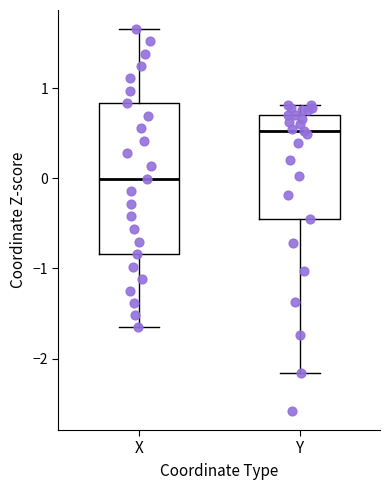

Which box's median line is the lowest?

X